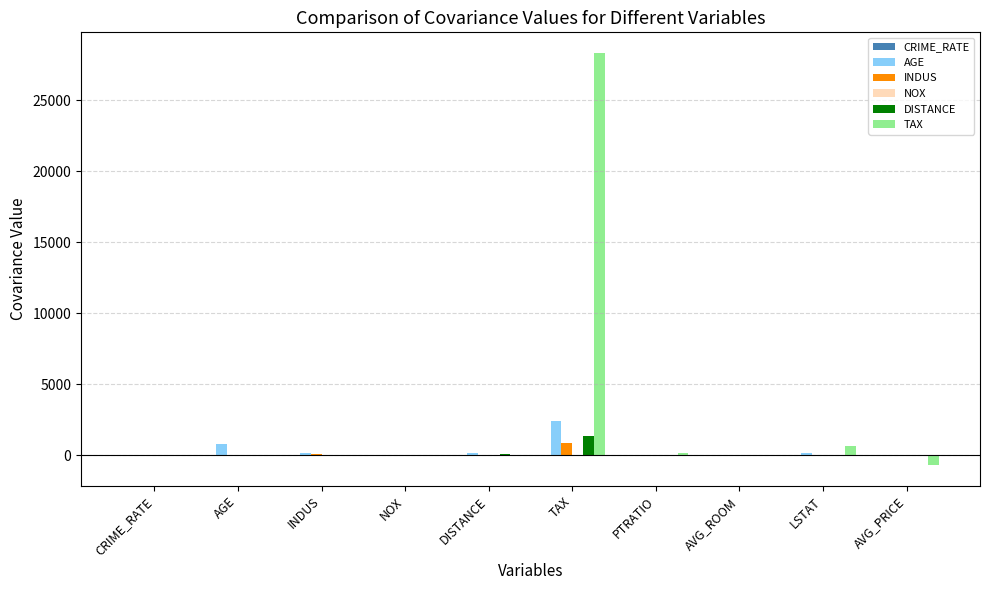

At which label is DISTANCE closest to 651?

DISTANCE